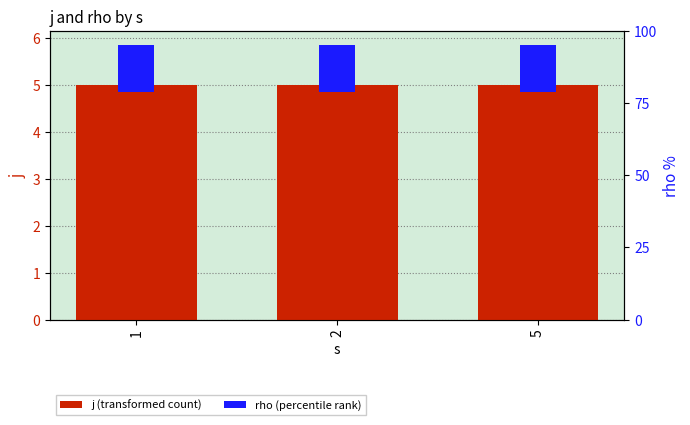

Count the number of data series in this chart.

2